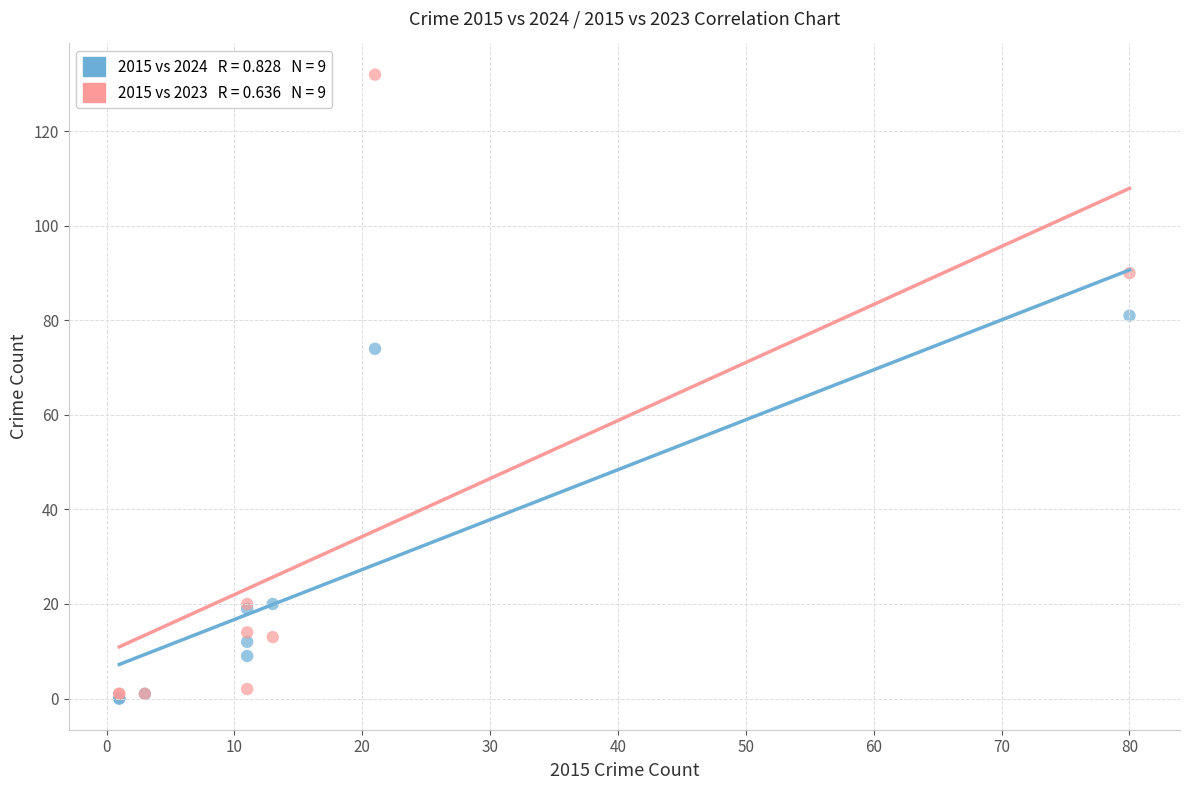

Across all series, what Y value is closest to 66?

74